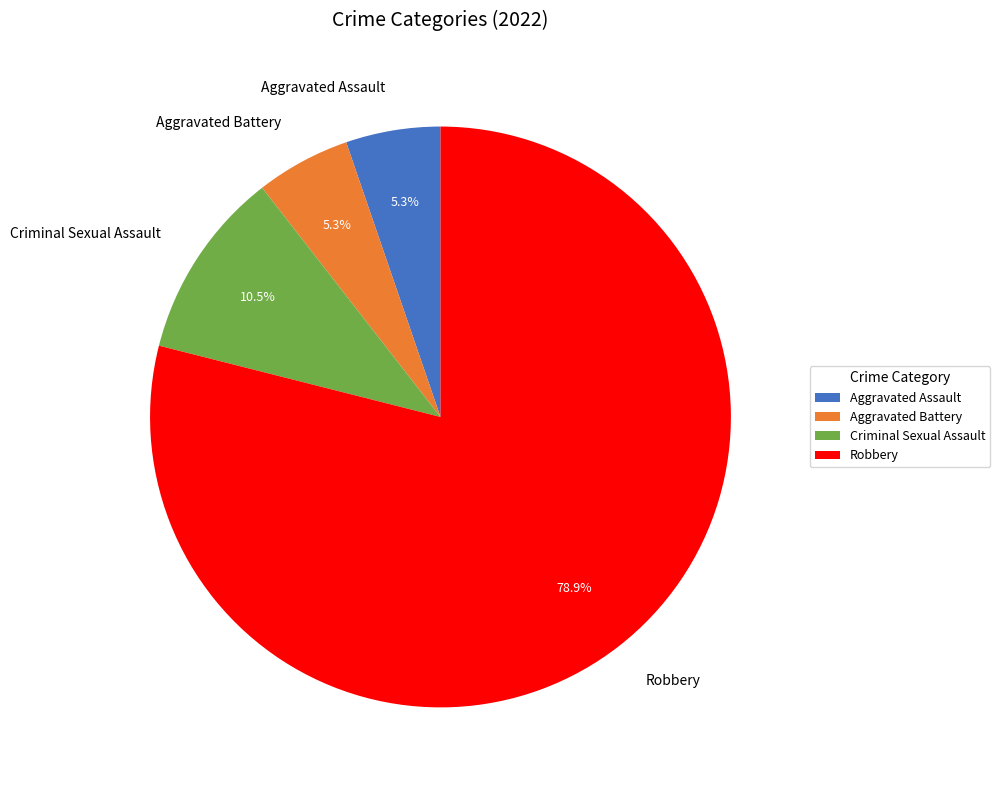

What percentage is the Robbery slice, to the nearest percent?

79%